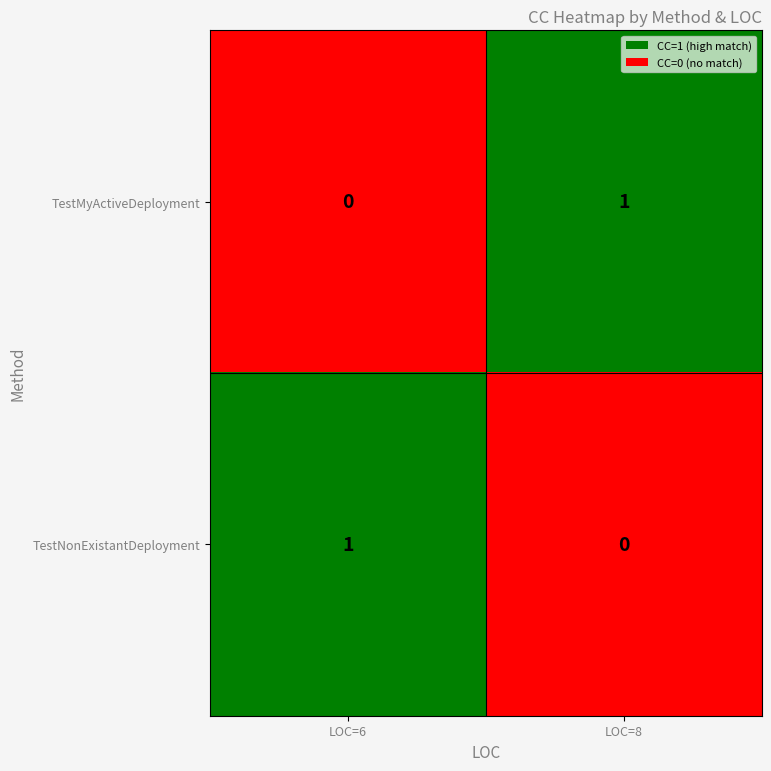

Is it true that TestMyActiveDeployment equals 0 at LOC=6?

True